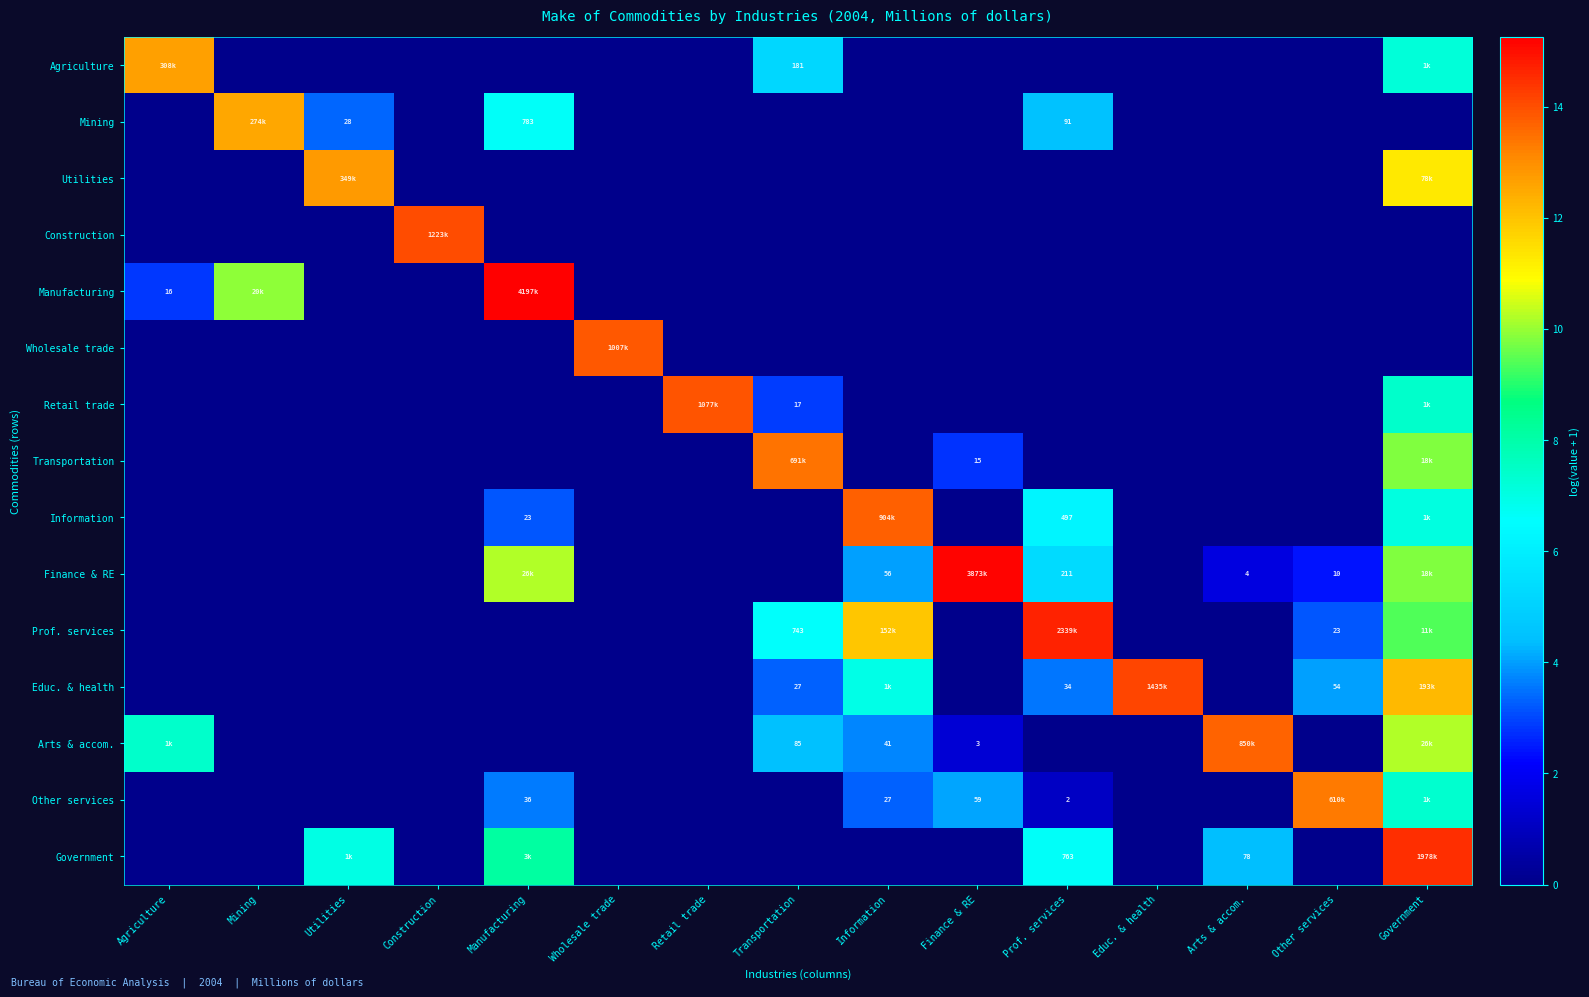

Which category has the lowest value in the Educ. & health series?

Agriculture